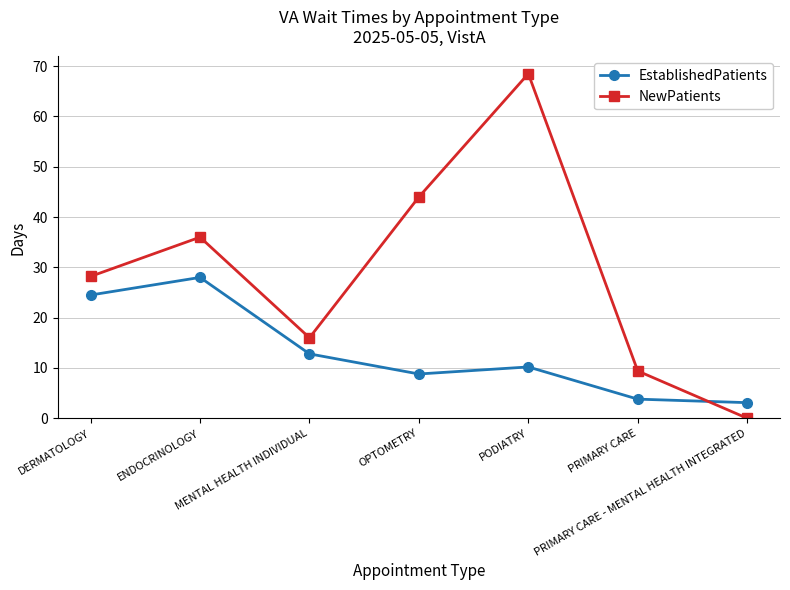

At which category does NewPatients reach its first local valley?

MENTAL HEALTH INDIVIDUAL